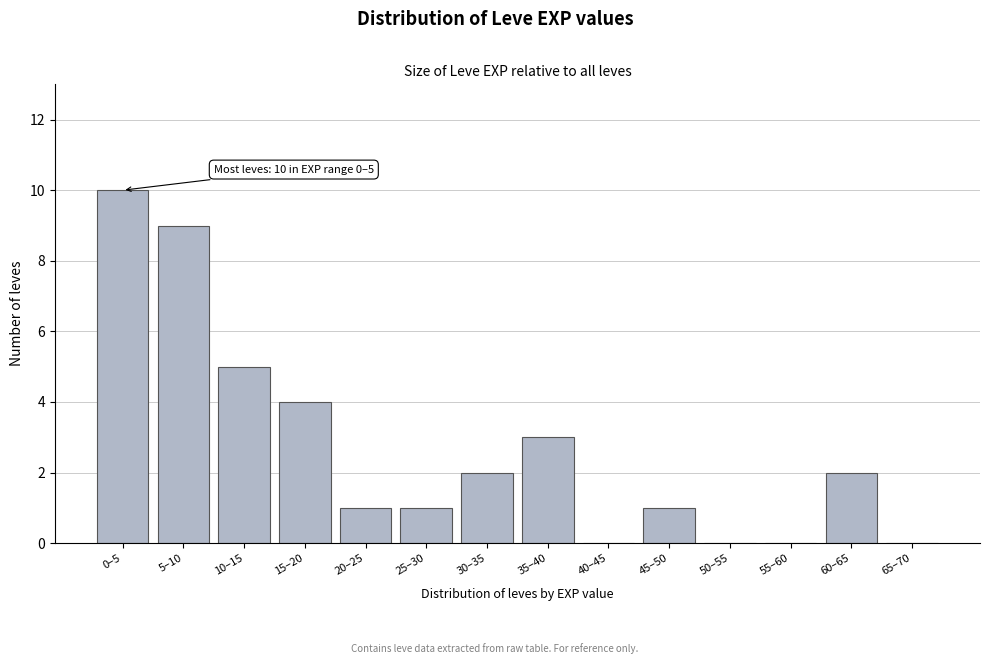

Reading left to right, extract all data points from this chart.

0–5=10	5–10=9	10–15=5	15–20=4	20–25=1	25–30=1	30–35=2	35–40=3	40–45=0	45–50=1	50–55=0	55–60=0	60–65=2	65–70=0